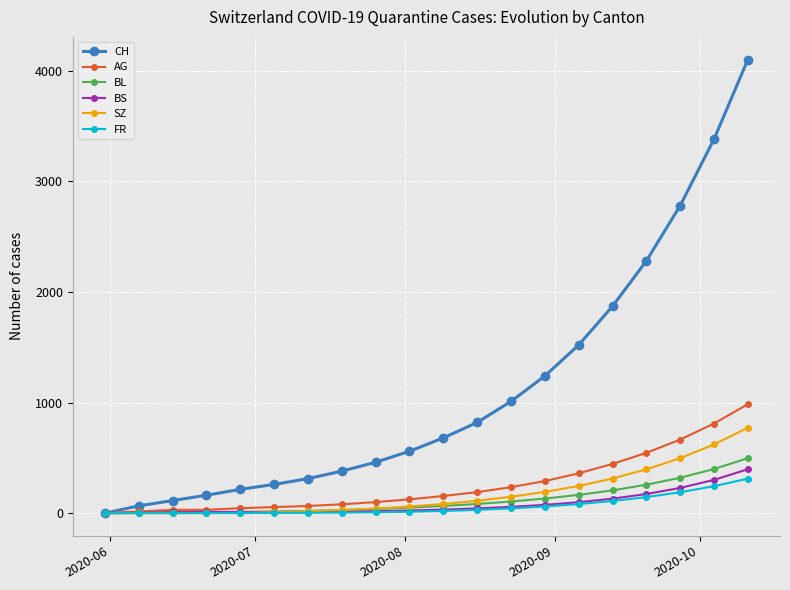

At how many categories does at least one series exceed 1591?

5